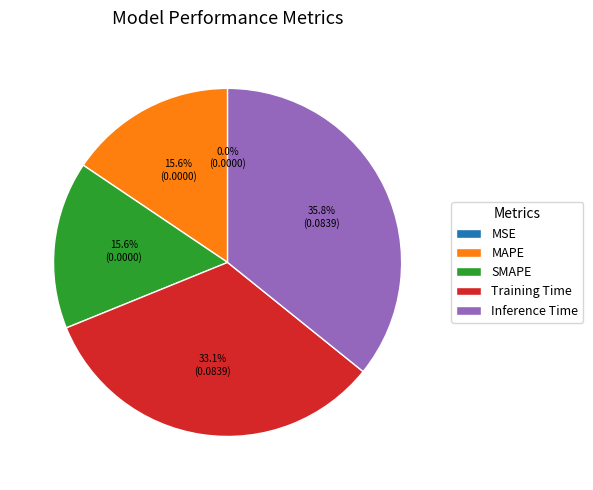

What is the largest slice in the pie chart?

Inference Time